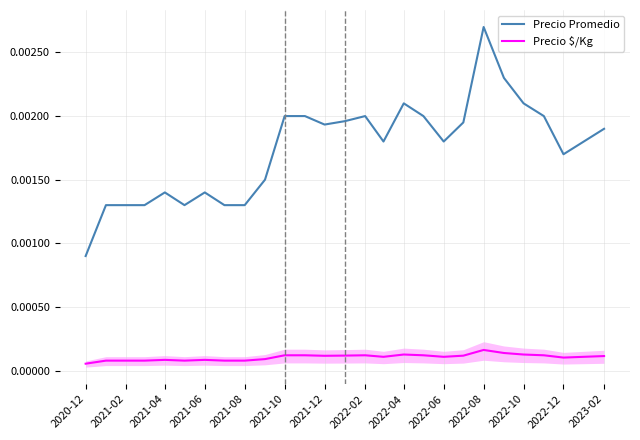

Where is Precio Promedio nearest to the value 0?

2020-12